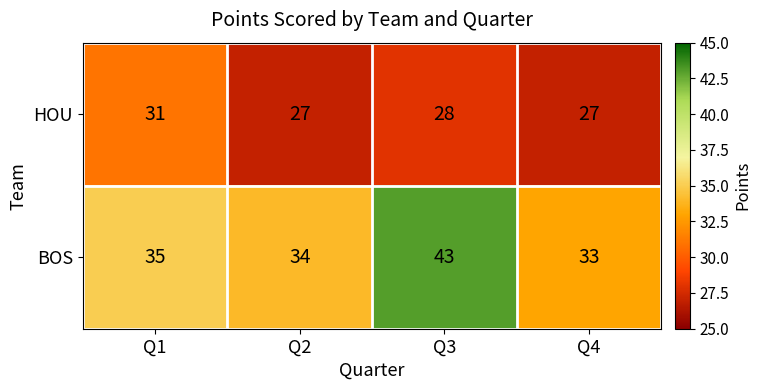

Reading right to left, transcribe all the data shown in this chart.

HOU: 27	28	27	31
BOS: 33	43	34	35